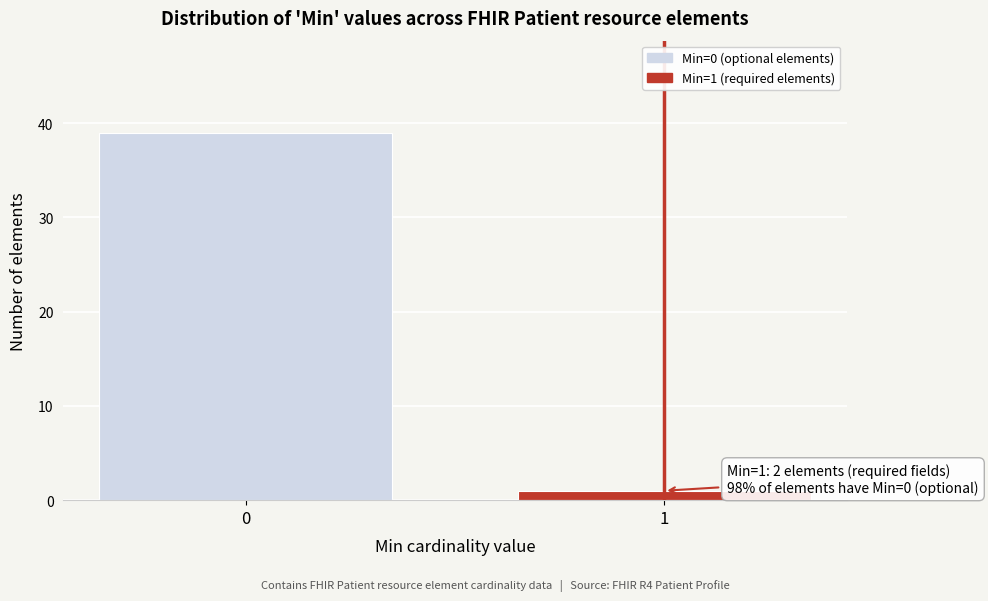

Reading left to right, what are all the values shown in this chart?

0=39	1=1